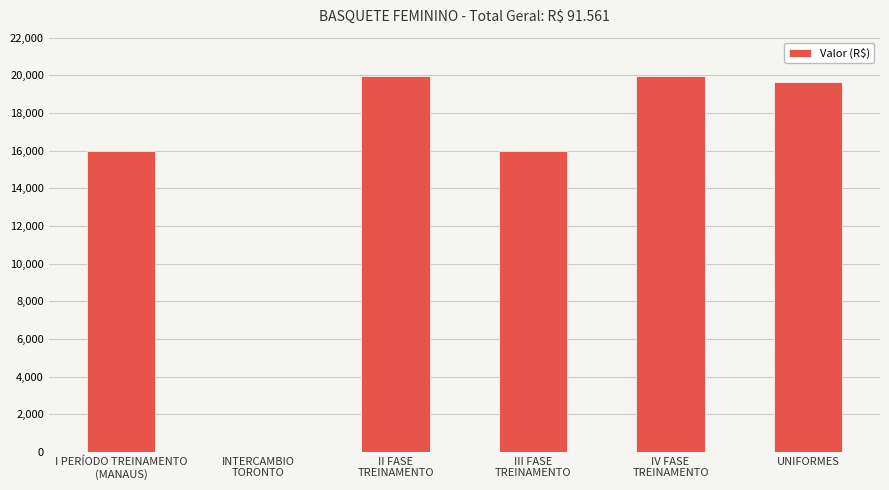

What is the sum of all values?

91561